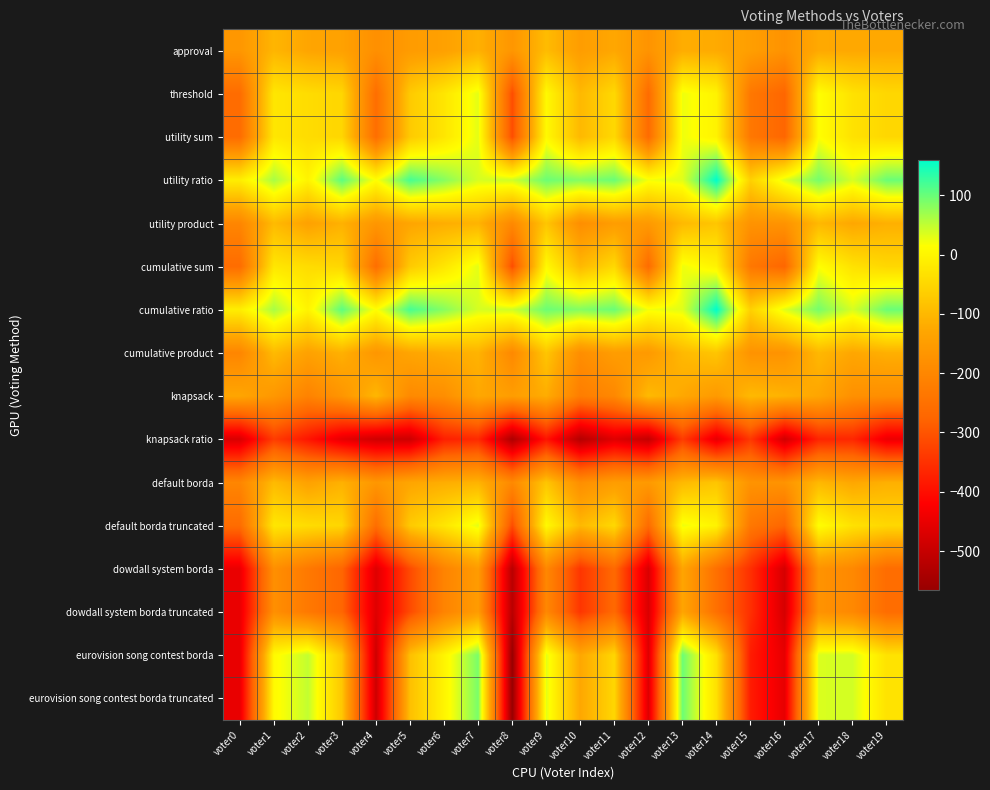

Reading left to right, transcribe all the data shown in this chart.

approval: voter0=-164	voter1=-104	voter2=-131	voter3=-139	voter4=-180	voter5=-153	voter6=-141	voter7=-112	voter8=-165	voter9=-94	voter10=-149	voter11=-127	voter12=-171	voter13=-118	voter14=-122	voter15=-146	voter16=-173	voter17=-124	voter18=-126	voter19=-125
threshold: voter0=-260	voter1=-24	voter2=-41	voter3=-51	voter4=-256	voter5=-71	voter6=-25	voter7=30	voter8=-311	voter9=6	voter10=-99	voter11=-47	voter12=-261	voter13=24	voter14=-4	voter15=-234	voter16=-273	voter17=14	voter18=-32	voter19=-49
utility sum: voter0=-260	voter1=-24	voter2=-41	voter3=-51	voter4=-256	voter5=-71	voter6=-25	voter7=30	voter8=-311	voter9=6	voter10=-99	voter11=-47	voter12=-261	voter13=24	voter14=-4	voter15=-234	voter16=-273	voter17=14	voter18=-32	voter19=-49
utility ratio: voter0=-12	voter1=64	voter2=-3	voter3=107	voter4=14	voter5=119	voter6=83	voter7=38	voter8=43	voter9=98	voter10=85	voter11=99	voter12=21	voter13=32	voter14=160	voter15=-60	voter16=33	voter17=92	voter18=38	voter19=99
utility product: voter0=-202	voter1=-96	voter2=-139	voter3=-111	voter4=-164	voter5=-131	voter6=-117	voter7=-108	voter8=-195	voter9=-78	voter10=-183	voter11=-149	voter12=-157	voter13=-98	voter14=-78	voter15=-172	voter16=-171	voter17=-100	voter18=-128	voter19=-113
cumulative sum: voter0=-260	voter1=-24	voter2=-41	voter3=-51	voter4=-256	voter5=-71	voter6=-25	voter7=30	voter8=-311	voter9=6	voter10=-99	voter11=-47	voter12=-261	voter13=24	voter14=-4	voter15=-234	voter16=-273	voter17=14	voter18=-32	voter19=-49
cumulative ratio: voter0=-12	voter1=64	voter2=-3	voter3=107	voter4=14	voter5=119	voter6=83	voter7=38	voter8=43	voter9=98	voter10=85	voter11=99	voter12=21	voter13=32	voter14=160	voter15=-60	voter16=33	voter17=92	voter18=38	voter19=99
cumulative product: voter0=-202	voter1=-96	voter2=-139	voter3=-111	voter4=-164	voter5=-131	voter6=-117	voter7=-108	voter8=-195	voter9=-78	voter10=-183	voter11=-149	voter12=-157	voter13=-98	voter14=-78	voter15=-172	voter16=-171	voter17=-100	voter18=-128	voter19=-113
knapsack: voter0=-130	voter1=-162	voter2=-209	voter3=-167	voter4=-102	voter5=-193	voter6=-183	voter7=-126	voter8=-149	voter9=-118	voter10=-221	voter11=-197	voter12=-97	voter13=-126	voter14=-156	voter15=-98	voter16=-109	voter17=-130	voter18=-178	voter19=-183
knapsack ratio: voter0=-472	voter1=-334	voter2=-389	voter3=-453	voter4=-486	voter5=-489	voter6=-375	voter7=-360	voter8=-533	voter9=-392	voter10=-523	voter11=-463	voter12=-501	voter13=-334	voter14=-454	voter15=-340	voter16=-483	voter17=-368	voter18=-364	voter19=-445
default borda: voter0=-202	voter1=-96	voter2=-139	voter3=-111	voter4=-164	voter5=-131	voter6=-117	voter7=-108	voter8=-195	voter9=-78	voter10=-183	voter11=-149	voter12=-157	voter13=-98	voter14=-78	voter15=-172	voter16=-171	voter17=-100	voter18=-128	voter19=-113
default borda truncated: voter0=-260	voter1=-24	voter2=-41	voter3=-51	voter4=-256	voter5=-71	voter6=-25	voter7=30	voter8=-311	voter9=6	voter10=-99	voter11=-47	voter12=-261	voter13=24	voter14=-4	voter15=-234	voter16=-273	voter17=14	voter18=-32	voter19=-49
dowdall system borda: voter0=-448	voter1=-180	voter2=-231	voter3=-273	voter4=-464	voter5=-313	voter6=-207	voter7=-152	voter8=-517	voter9=-198	voter10=-343	voter11=-267	voter12=-471	voter13=-132	voter14=-252	voter15=-352	voter16=-477	voter17=-172	voter18=-196	voter19=-259
dowdall system borda truncated: voter0=-448	voter1=-180	voter2=-231	voter3=-273	voter4=-464	voter5=-313	voter6=-207	voter7=-152	voter8=-517	voter9=-198	voter10=-343	voter11=-267	voter12=-471	voter13=-132	voter14=-252	voter15=-352	voter16=-477	voter17=-172	voter18=-196	voter19=-259
eurovision song contest borda: voter0=-450	voter1=8	voter2=49	voter3=-75	voter4=-488	voter5=-87	voter6=-1	voter7=90	voter8=-565	voter9=30	voter10=-127	voter11=-51	voter12=-465	voter13=98	voter14=-34	voter15=-380	voter16=-453	voter17=36	voter18=40	voter19=-31
eurovision song contest borda truncated: voter0=-450	voter1=8	voter2=49	voter3=-75	voter4=-488	voter5=-87	voter6=-1	voter7=90	voter8=-565	voter9=30	voter10=-127	voter11=-51	voter12=-465	voter13=98	voter14=-34	voter15=-380	voter16=-453	voter17=36	voter18=40	voter19=-31